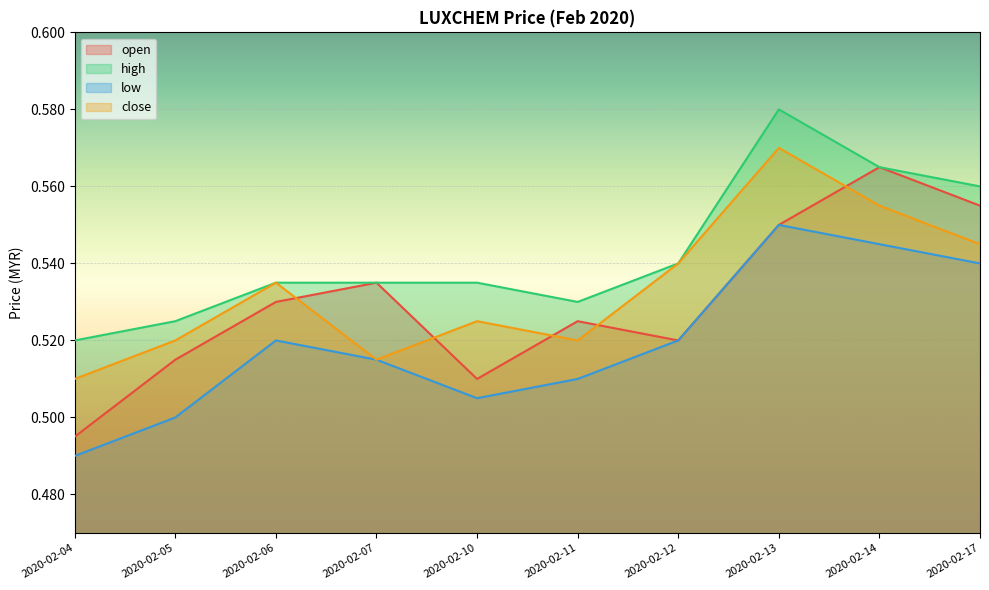

How many lines are shown in the chart?

4